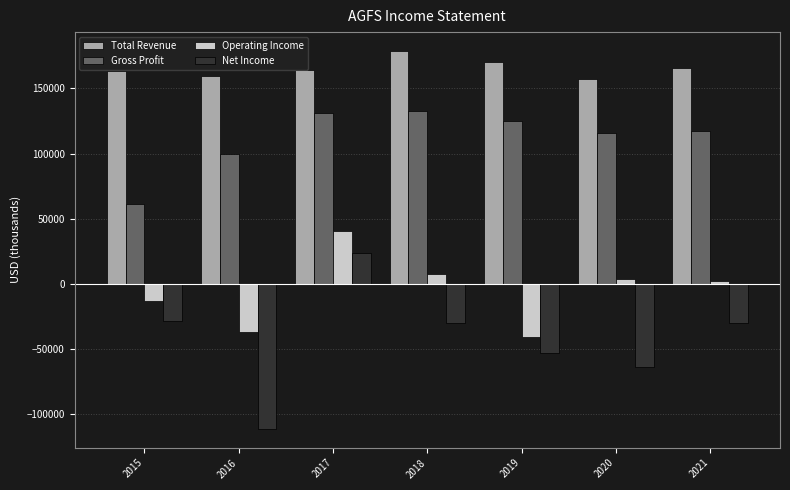

Count the number of data series in this chart.

4